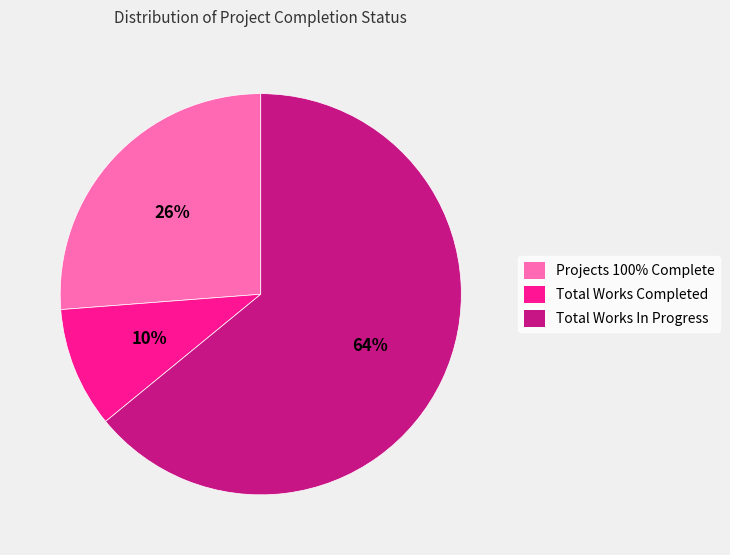

Combined, do Projects 100% Complete and Total Works In Progress account for over 50%?

Yes